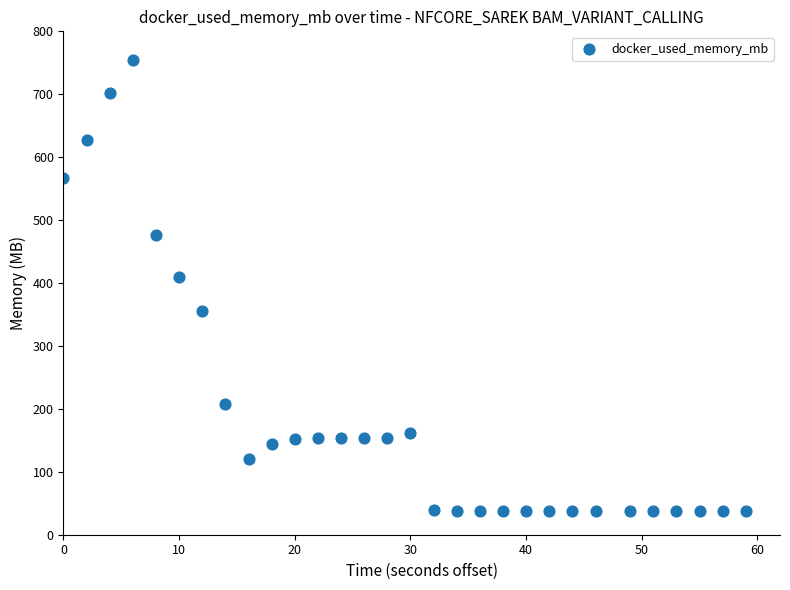

What Y value in the scatter plot is closest to 396?

410.2